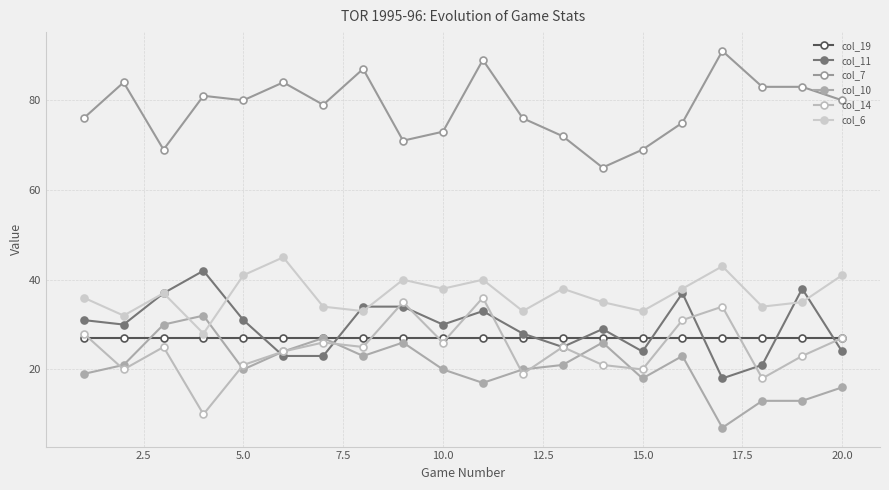

Which series ends up on top after the final intersection of col_11 and col_6?

col_6